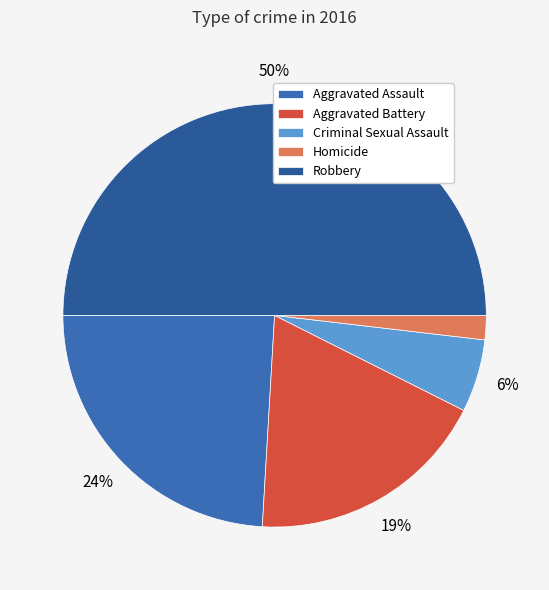

What is the largest slice in the pie chart?

Robbery